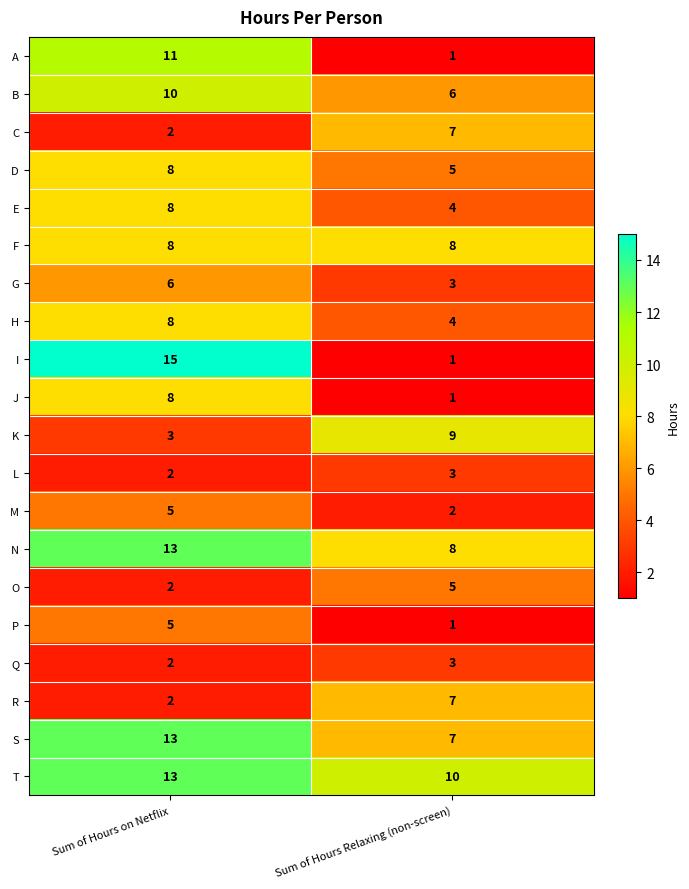

What is the spread (max minus min) of values at Sum of Hours Relaxing (non-screen)?

9